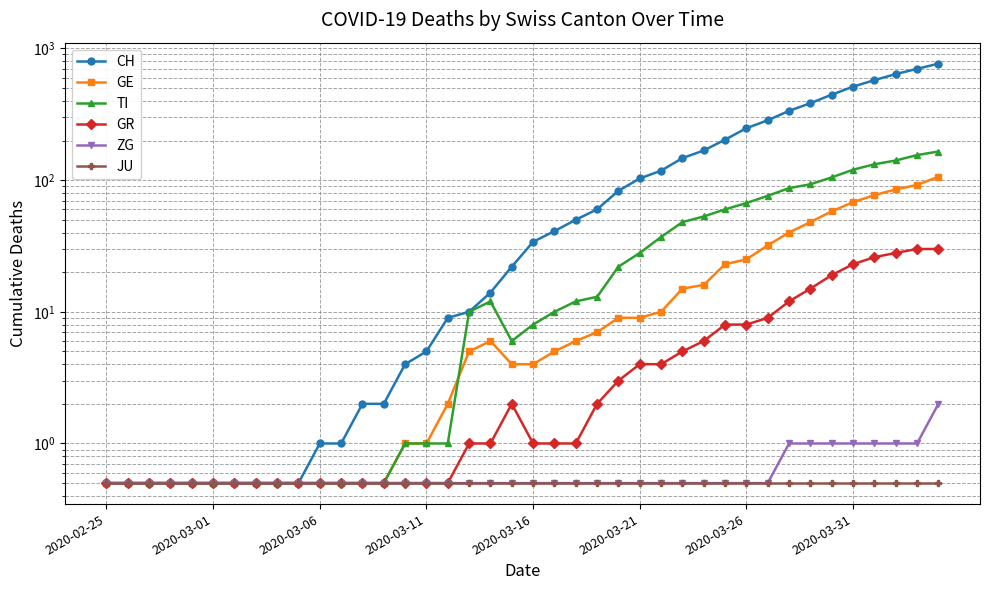

What is the sum of the GR values at 10 and 24?

3.5